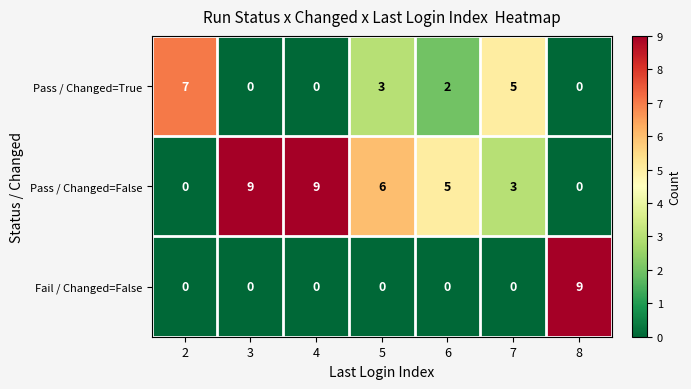

True or false: Pass / Changed=False has a value of 4 at 5.

False